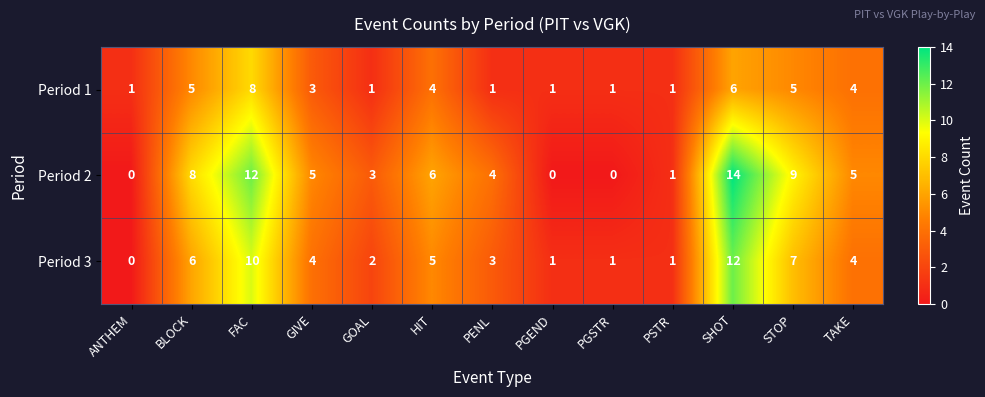

Where is Period 3 nearest to the value 6?

BLOCK